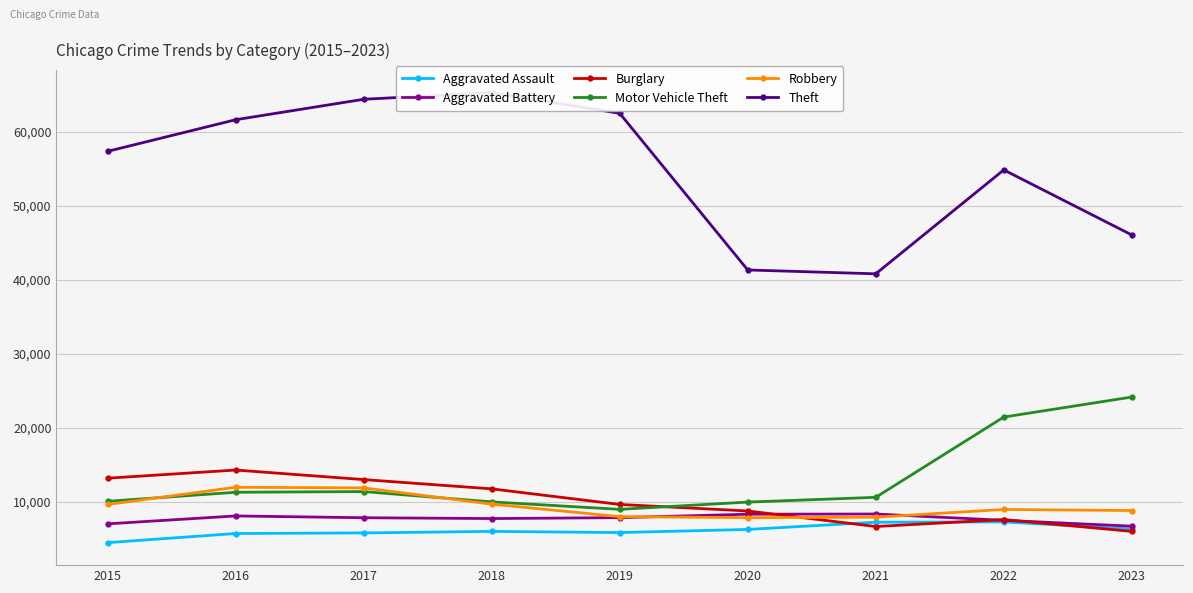

Reading left to right, list all the values displayed in this chart.

Aggravated Assault: 2015=4480	2016=5712	2017=5793	2018=6001	2019=5841	2020=6263	2021=7242	2022=7281	2023=6321
Aggravated Battery: 2015=7019	2016=8086	2017=7845	2018=7735	2019=7857	2020=8320	2021=8347	2022=7493	2023=6704
Burglary: 2015=13184	2016=14289	2017=13001	2018=11747	2019=9638	2020=8758	2021=6659	2022=7595	2023=6001
Motor Vehicle Theft: 2015=10068	2016=11286	2017=11380	2018=9985	2019=8977	2020=9959	2021=10603	2022=21448	2023=24153
Robbery: 2015=9638	2016=11960	2017=11880	2018=9681	2019=7995	2020=7855	2021=7918	2022=8964	2023=8817
Theft: 2015=57350	2016=61621	2017=64386	2018=65287	2019=62492	2020=41324	2021=40802	2022=54842	2023=46054